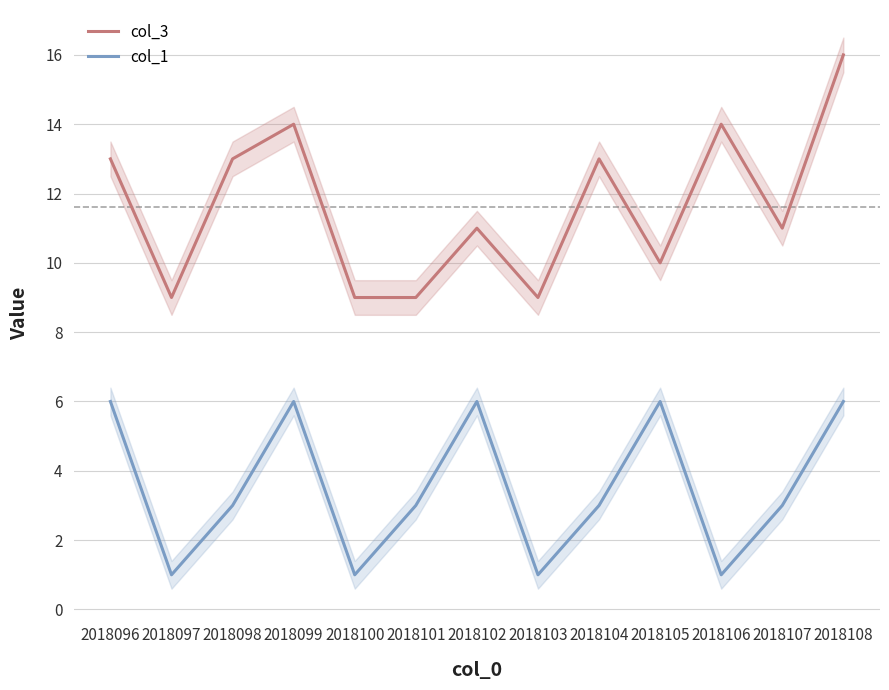

True or false: col_3 has more than 2 points higher than both neighbors.

True